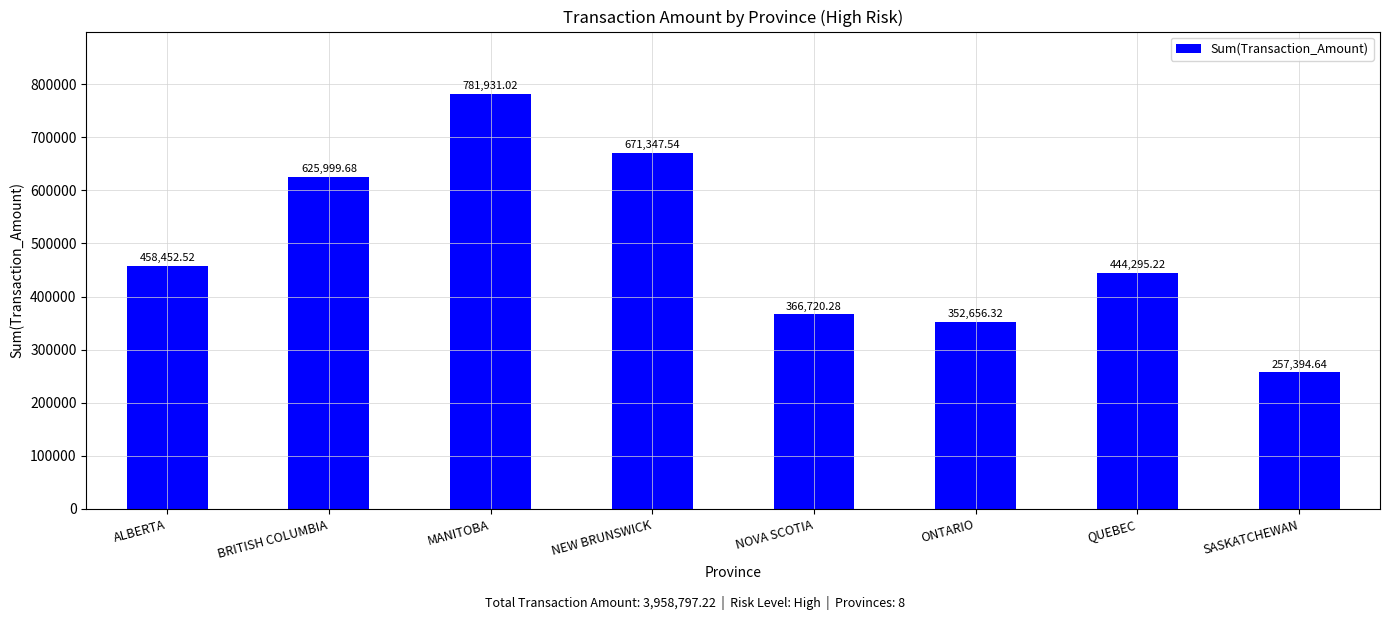

What is the greatest value displayed?

781931.0